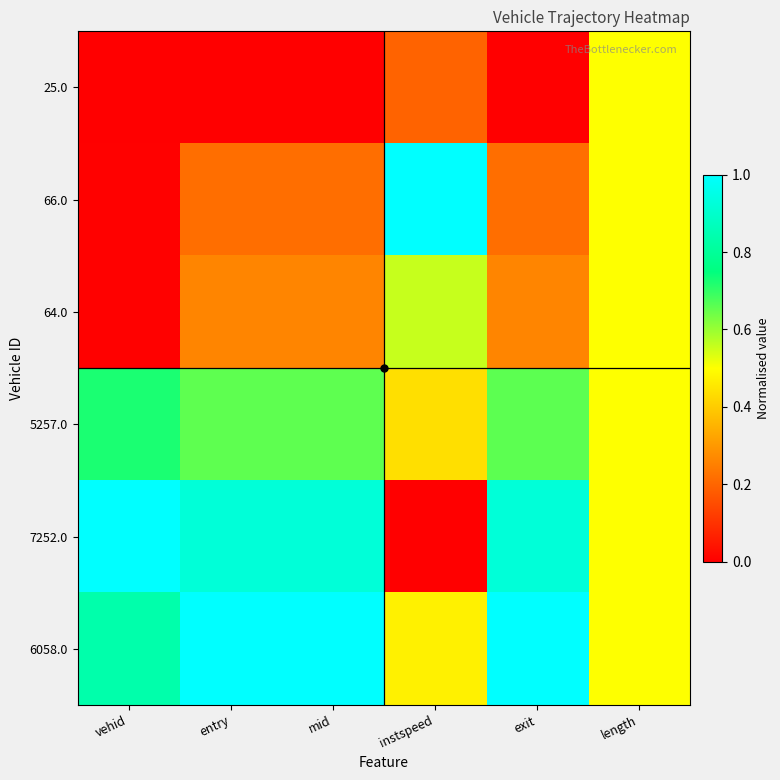

Rank the series by their maximum value, from lowest to highest.

25.0, 64.0, 5257.0, 66.0, 7252.0, 6058.0